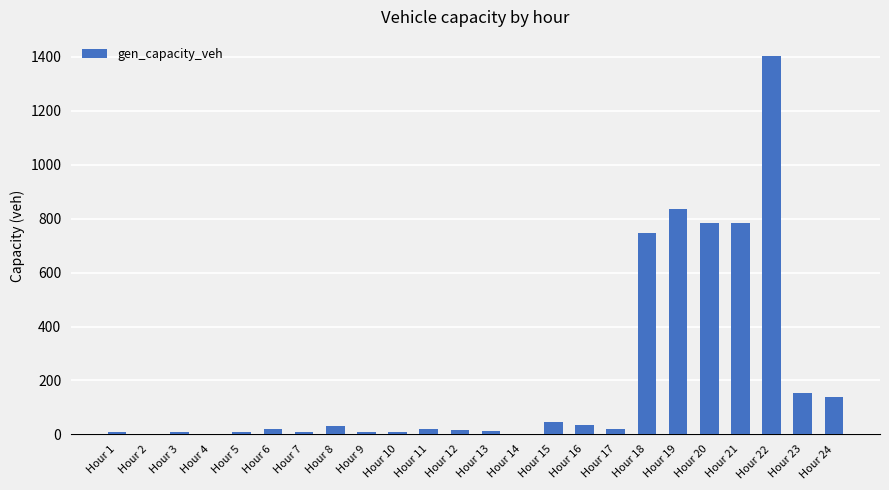

What is the change in value from Hour 14 to Hour 23?

+154.0